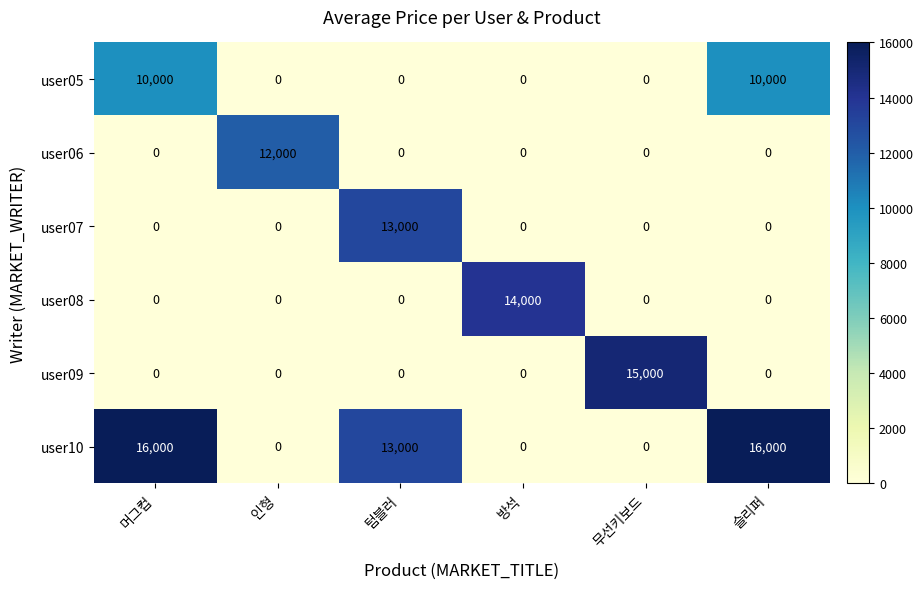

What is the average value of the user07 series?

2167